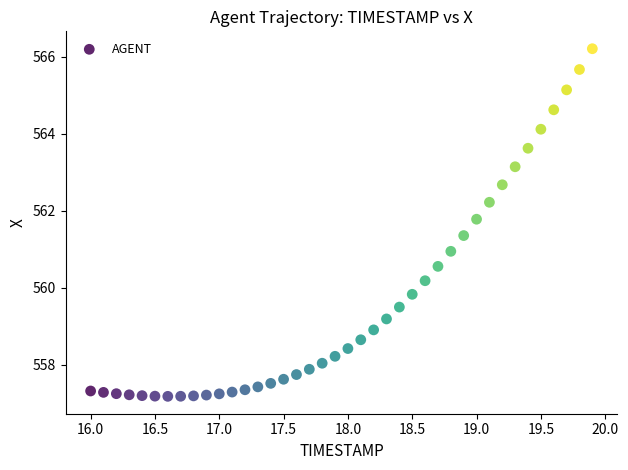

What is the range of X values (max minus min)?

3.9